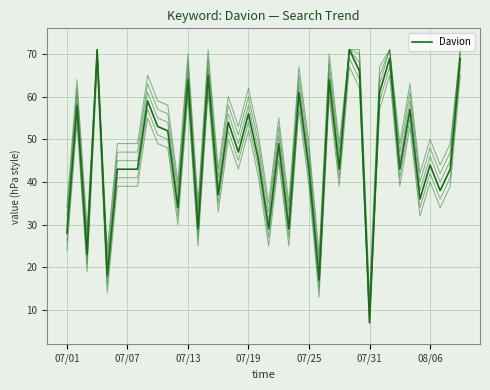

Reading right to left, what are all the values shown in this chart?

69	43	38	44	36	57	43	69	61	7	66	71	43	64	17	43	61	29	49	29	45	56	47	54	37	65	29	64	34	52	53	59	43	43	43	18	71	23	58	28